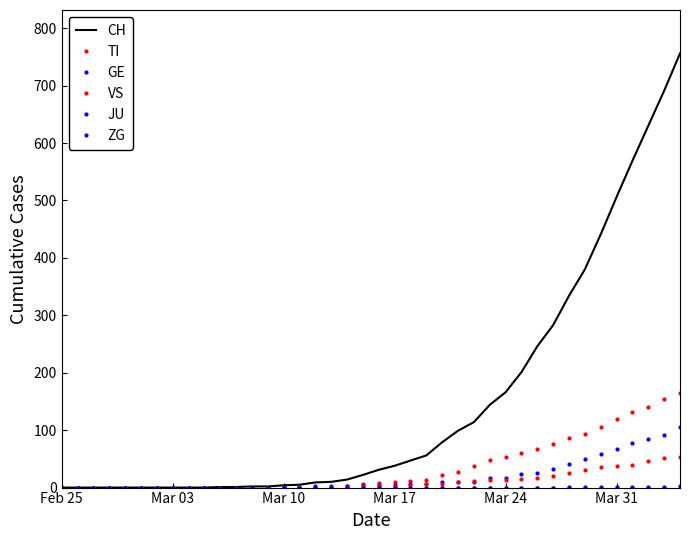

What is the difference between the second highest and second lowest values in the TI series?

155